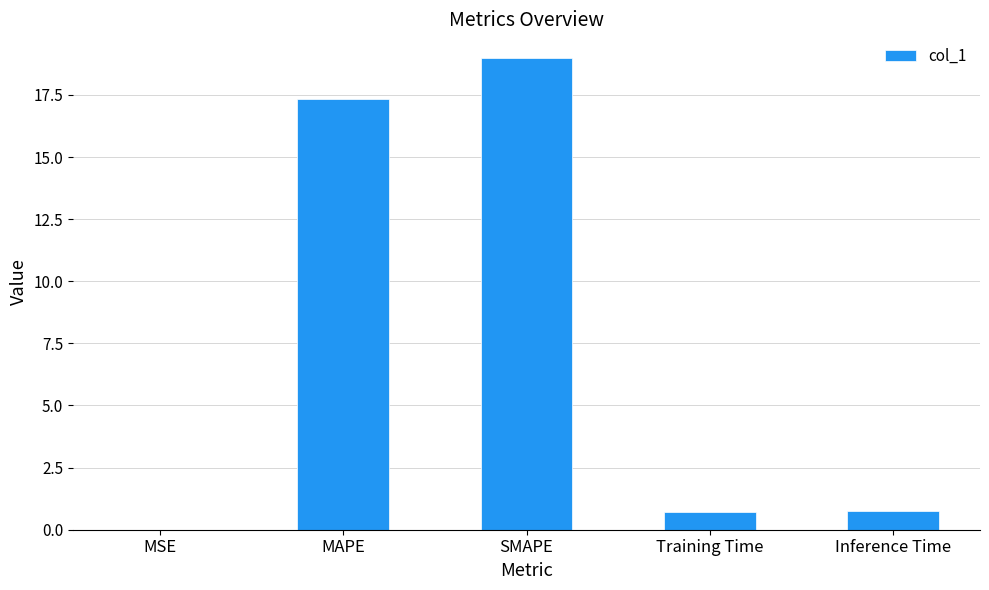

Does the chart contain stacked bars?

No